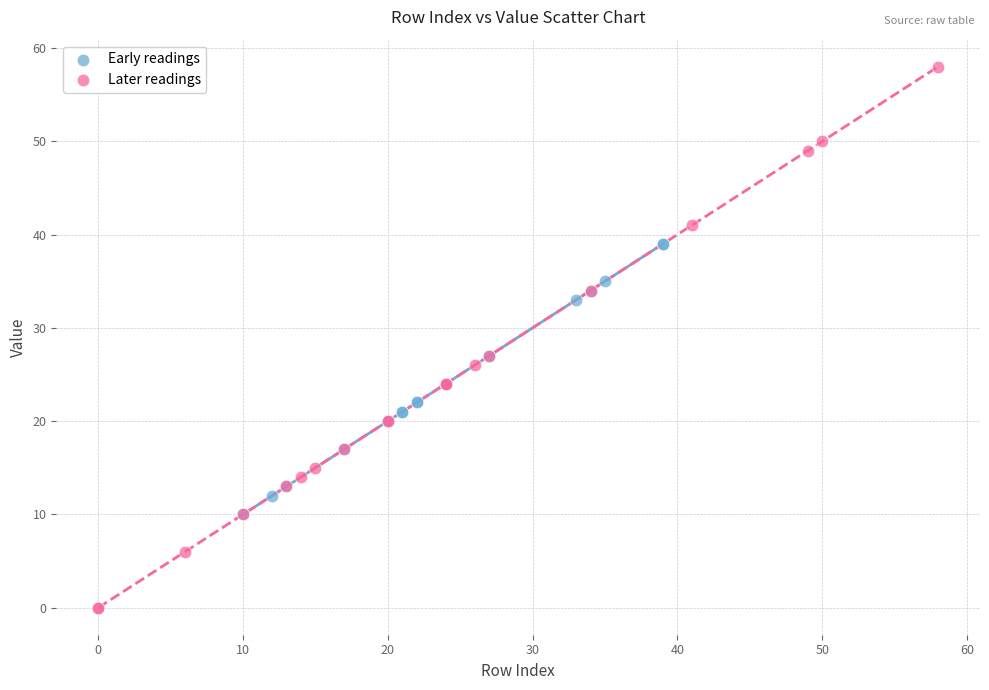

Which series contains the lowest Y value?

Later readings